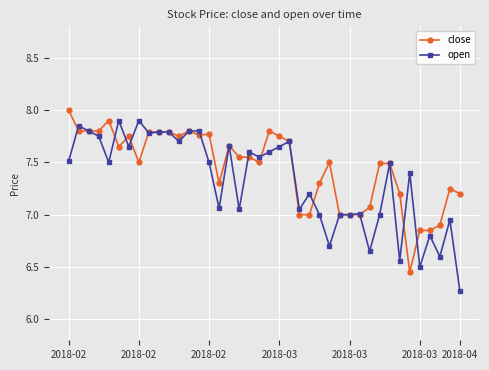

True or false: close has more than 1 points higher than both neighbors.

True